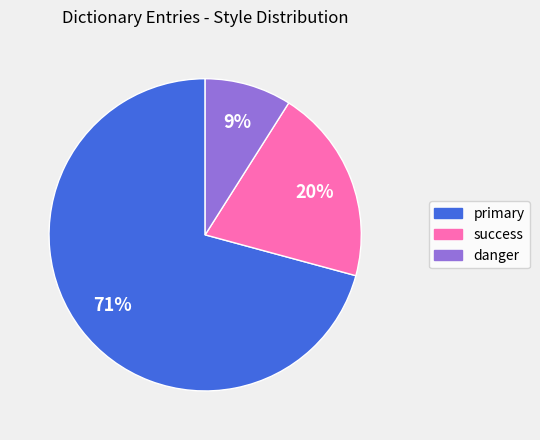

To the nearest percent, what percentage of the pie is primary?

71%